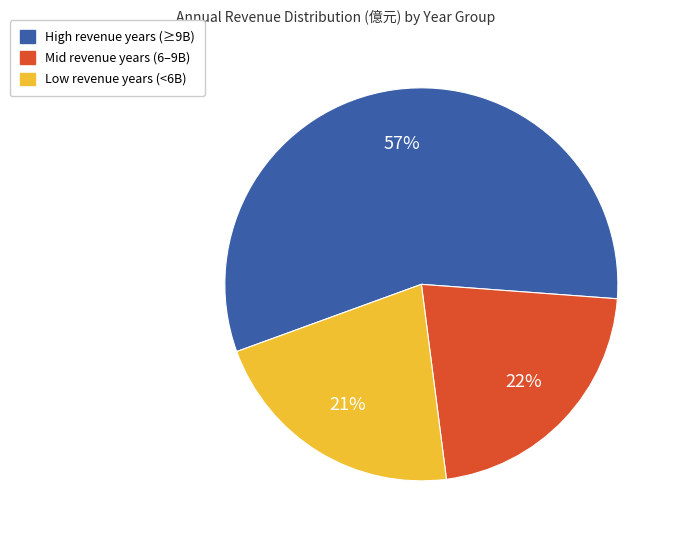

To the nearest percent, what is the average slice percentage?

33%